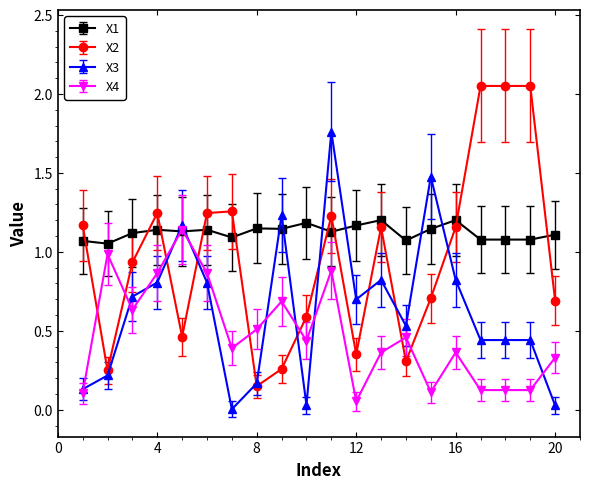

Which series has the largest total across all categories?

X1